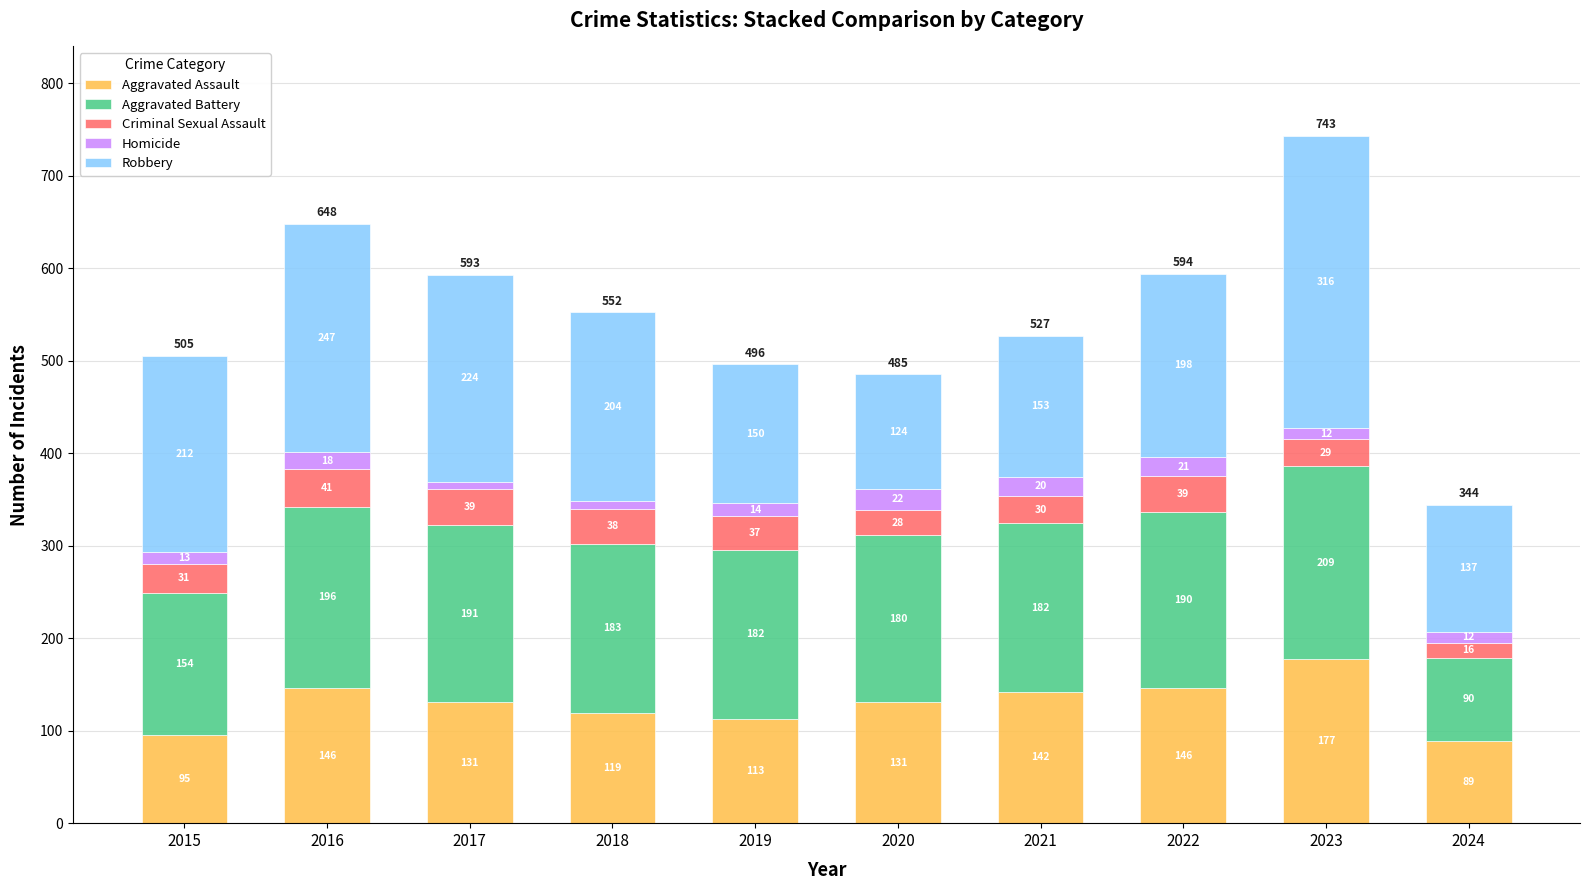

At which category is the sum across all series the highest?

2023